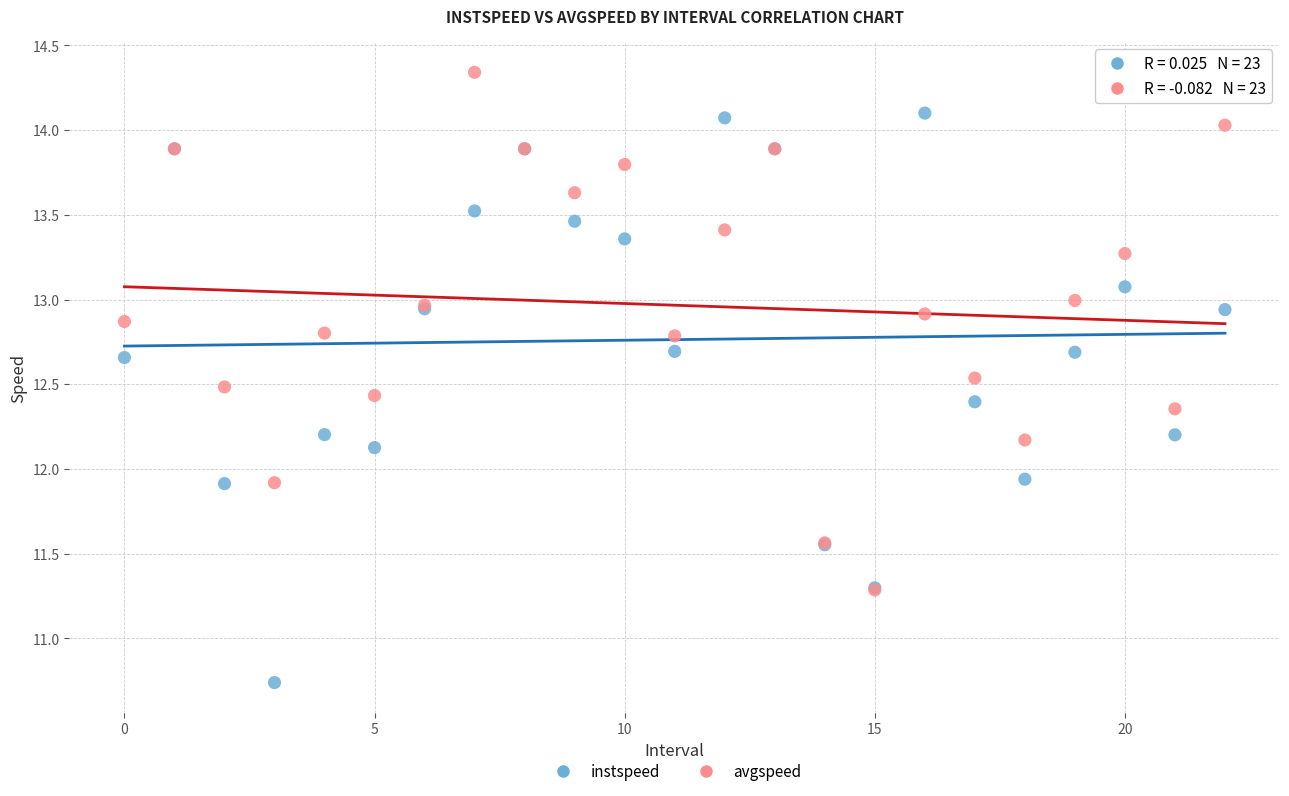

What are all the series names shown in the legend?

instspeed, avgspeed